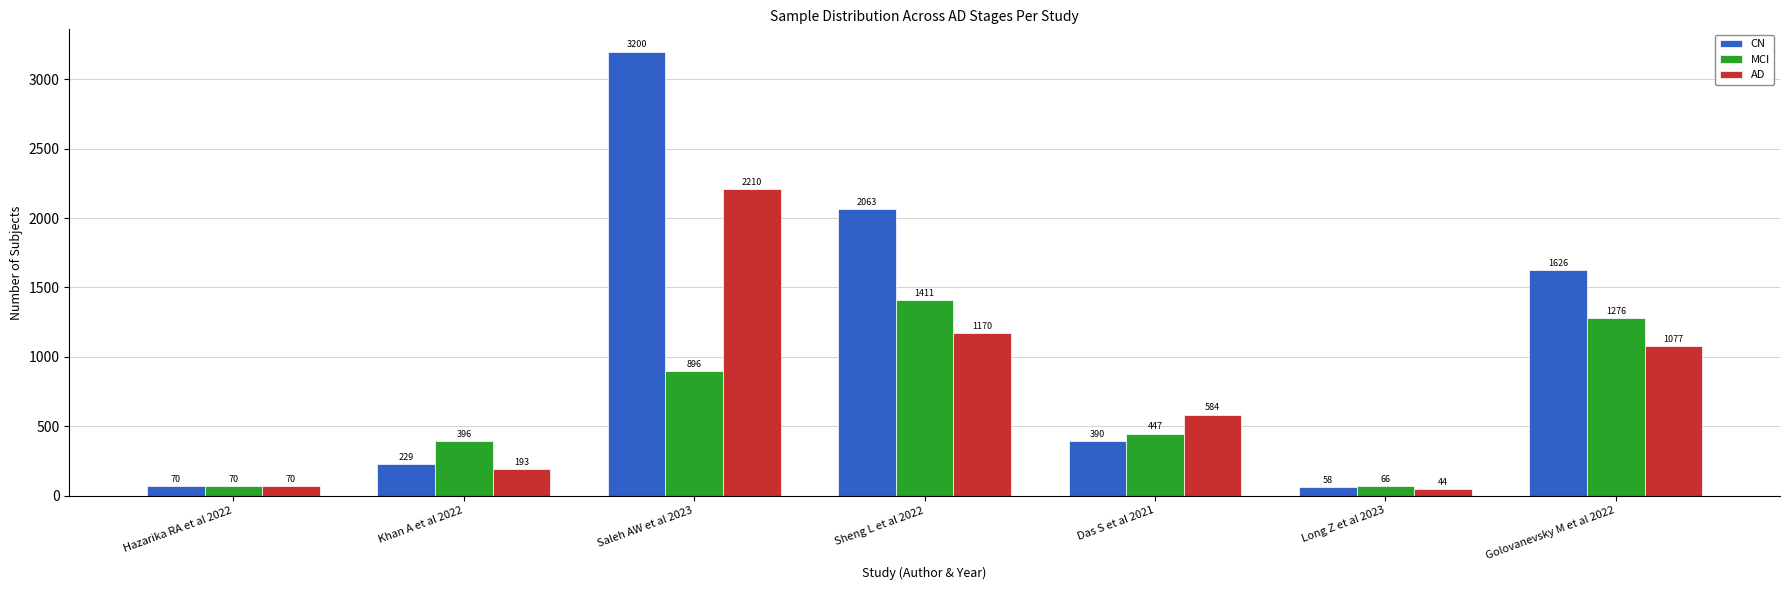

Where is CN nearest to the value 1629?

Golovanevsky M et al 2022